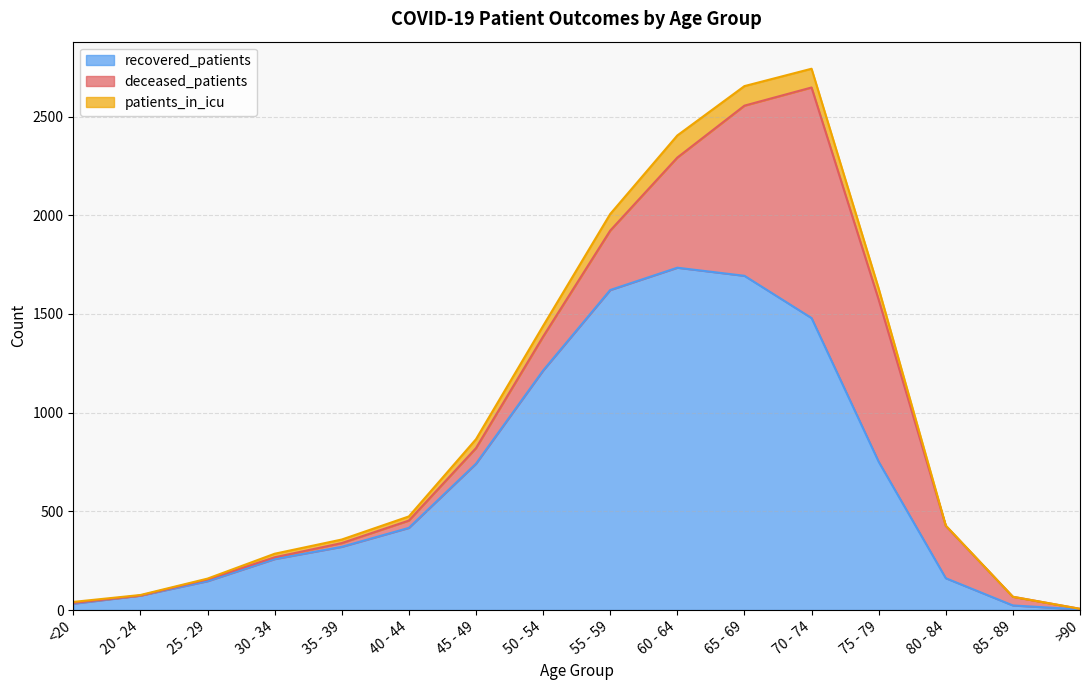

What is the difference between the maximum and second lowest values in the patients_in_icu series?

112